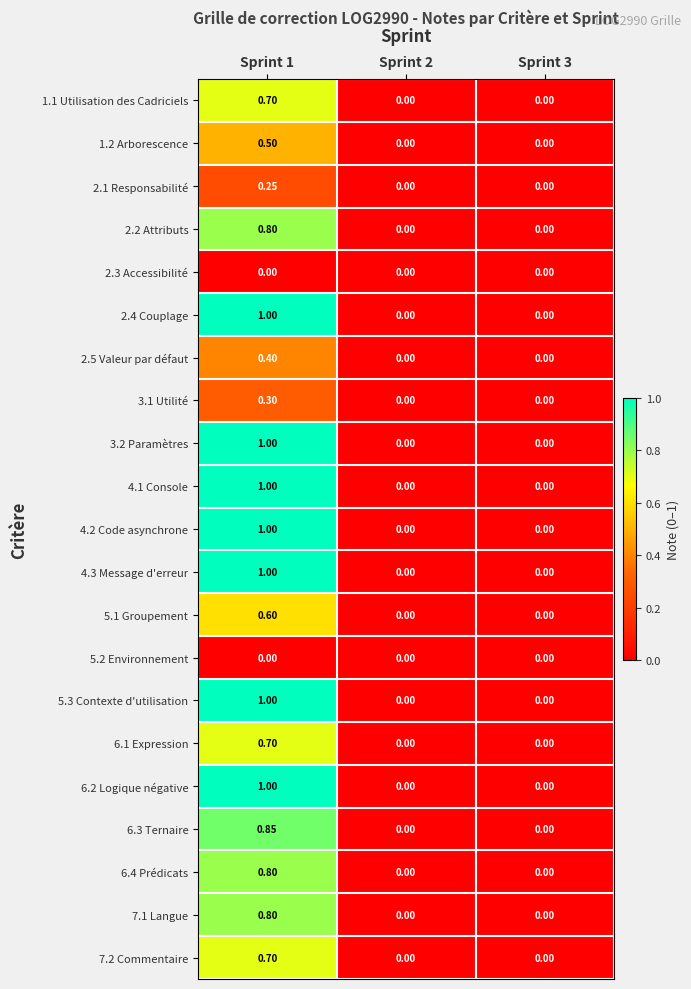

How many data points in 2.4 Couplage are above 0?

1